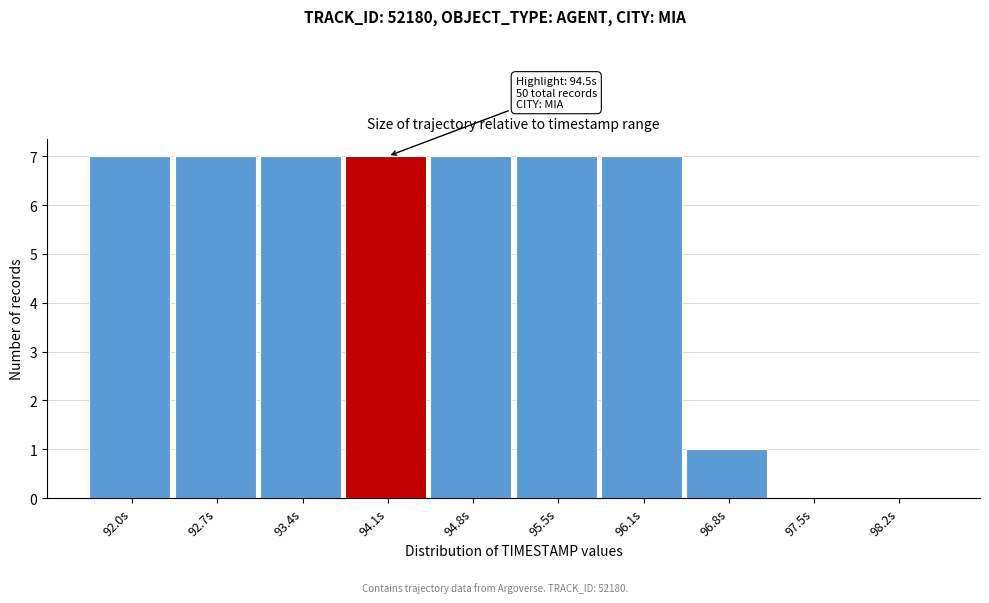

Reading left to right, extract all data points from this chart.

92.0s=7	92.7s=7	93.4s=7	94.1s=7	94.8s=7	95.5s=7	96.1s=7	96.8s=1	97.5s=0	98.2s=0